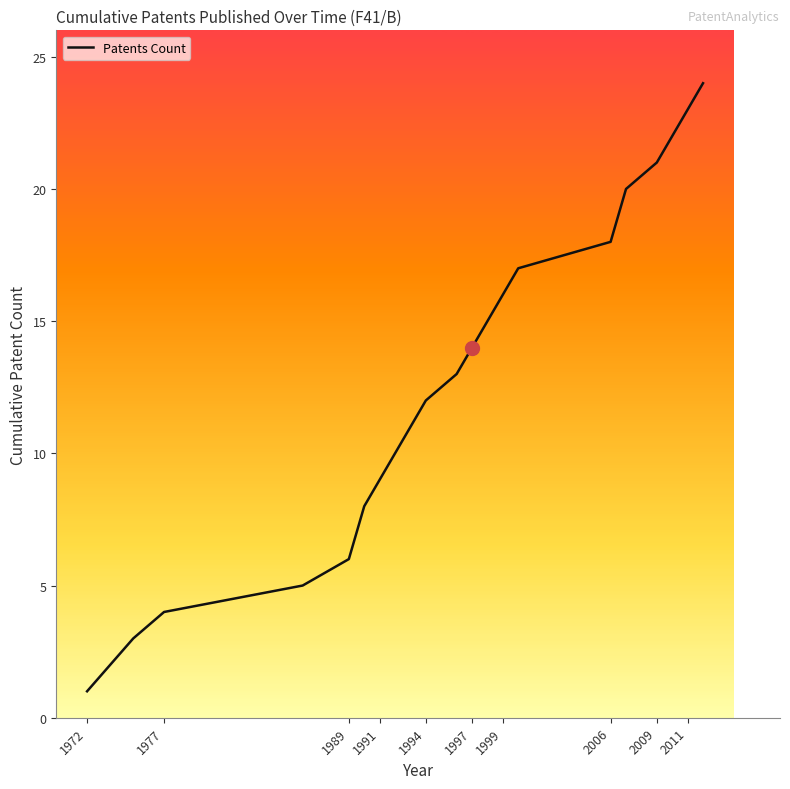

True or false: there are more than 0 points higher than both neighbors.

False